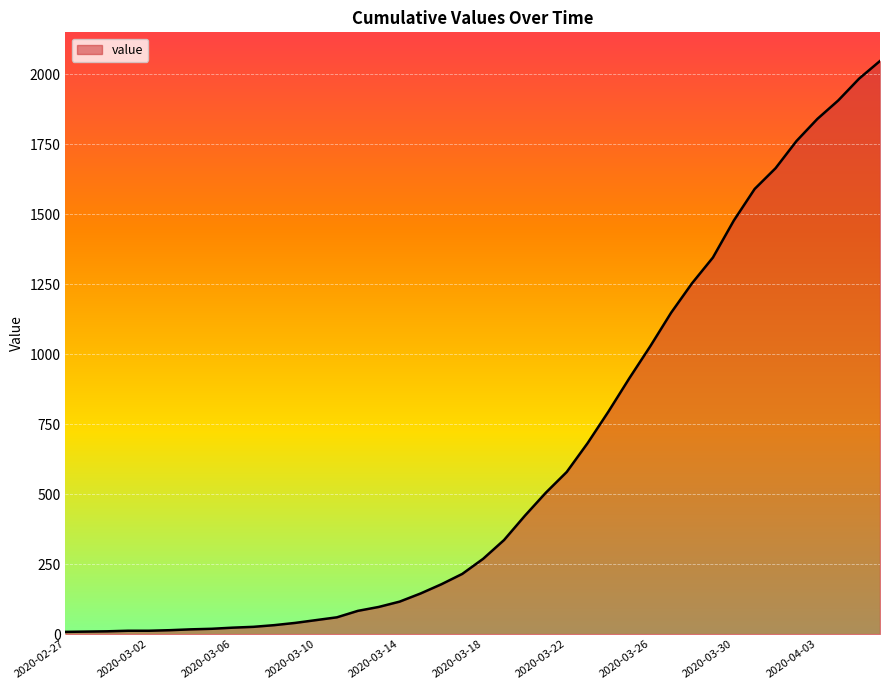

What is the greatest value displayed?

2047